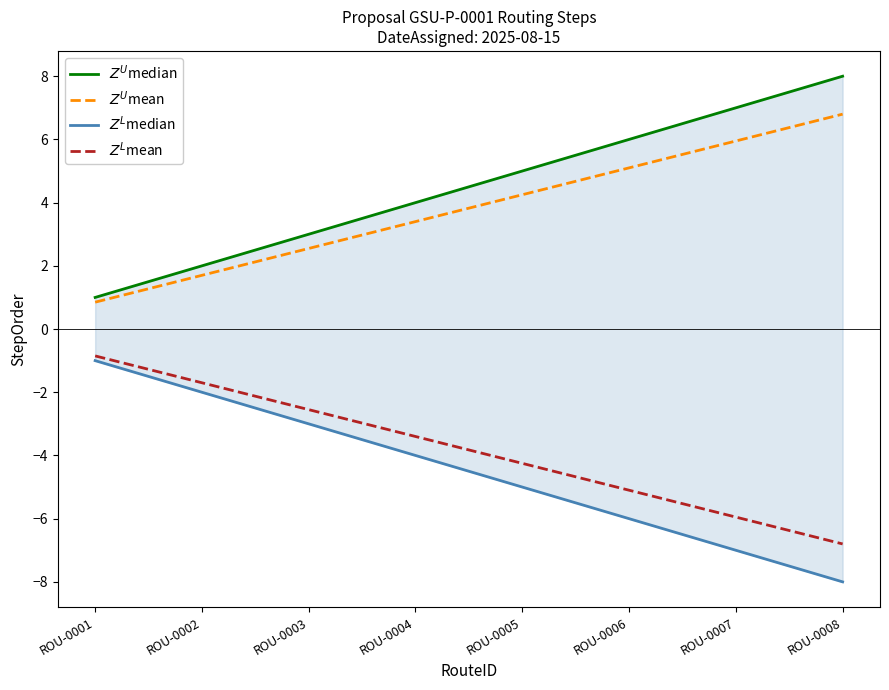

What is the sum of all $Z^{L}$median values?

-36.0